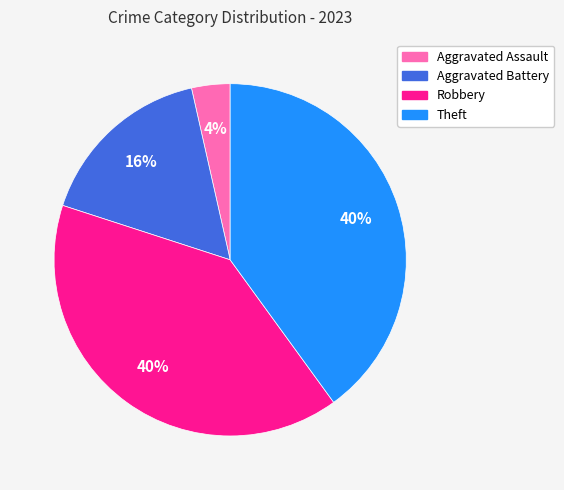

How many segments does this pie chart have?

4